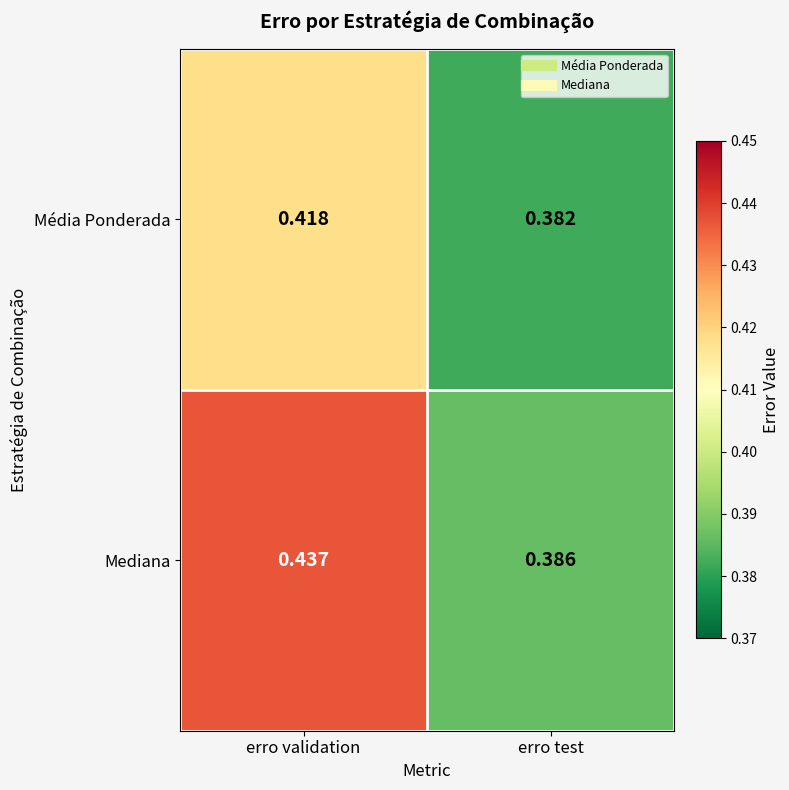

Rank the series by their maximum value, from lowest to highest.

Média Ponderada, Mediana